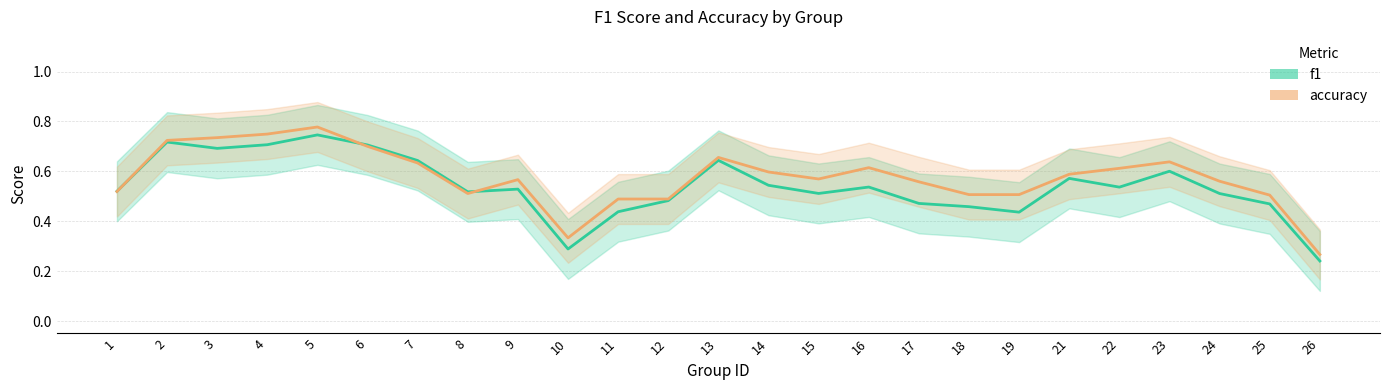

What are all the series names shown in the legend?

f1, accuracy